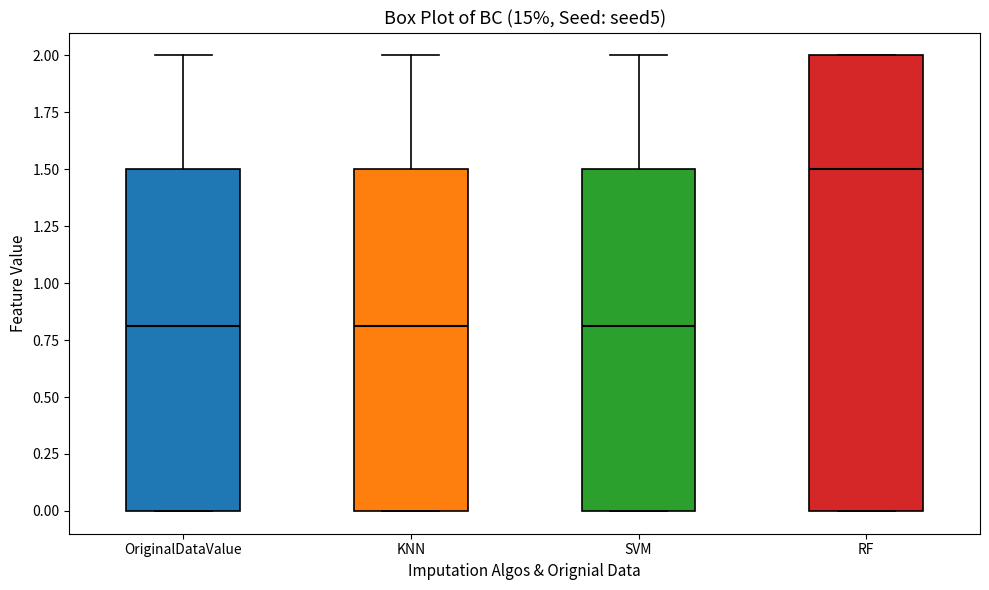

Which box is the tallest, from its lower edge to its upper edge?

RF